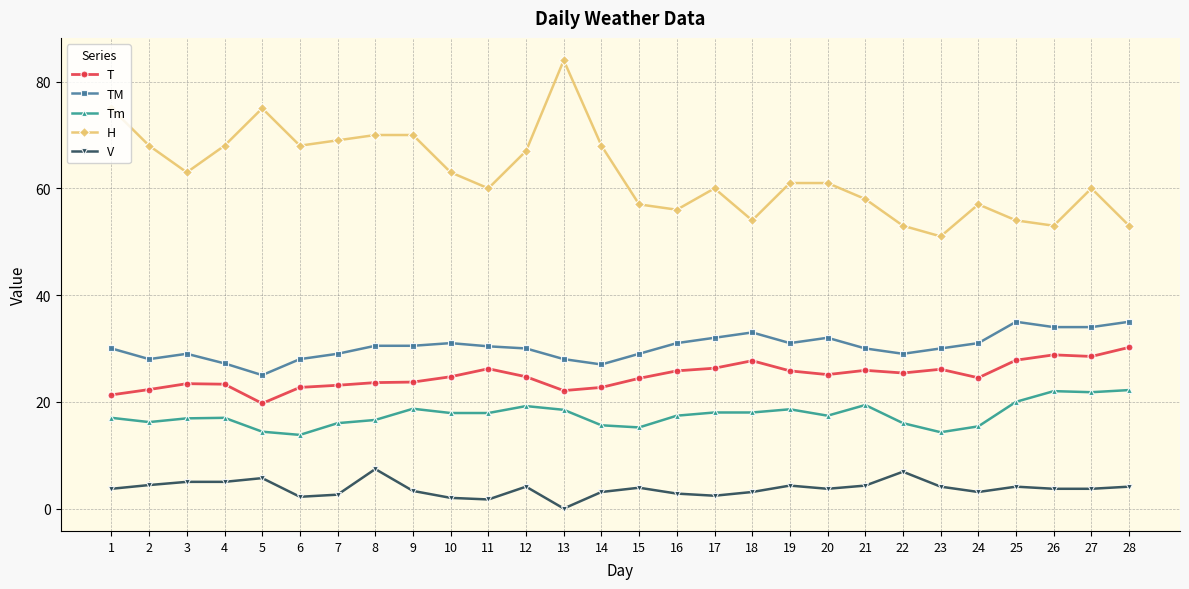

What is the difference between the second highest and second lowest values in the V series?

5.2